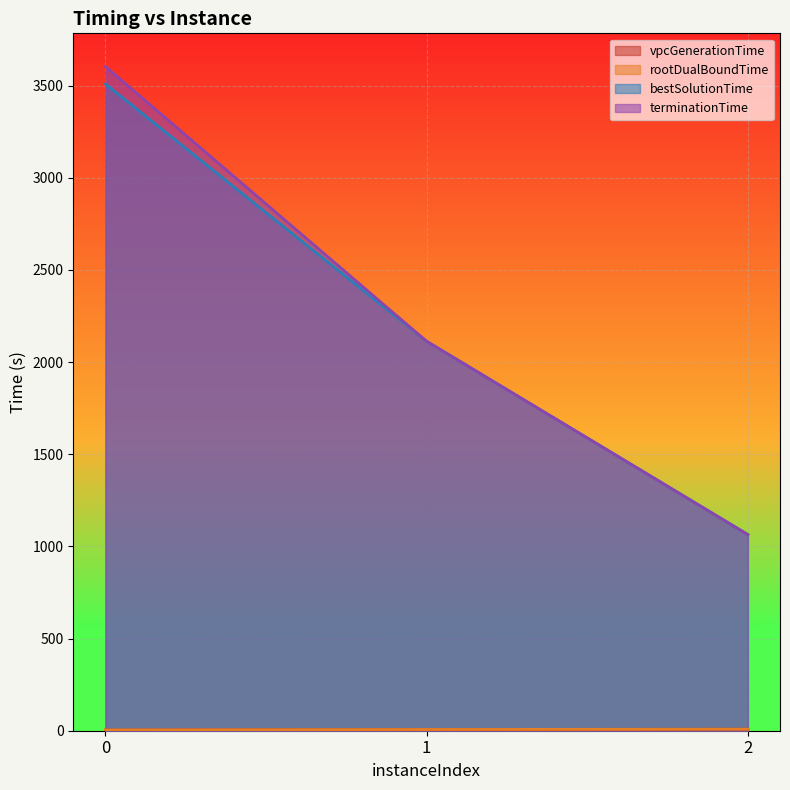

Which series has the widest spread of values?

terminationTime